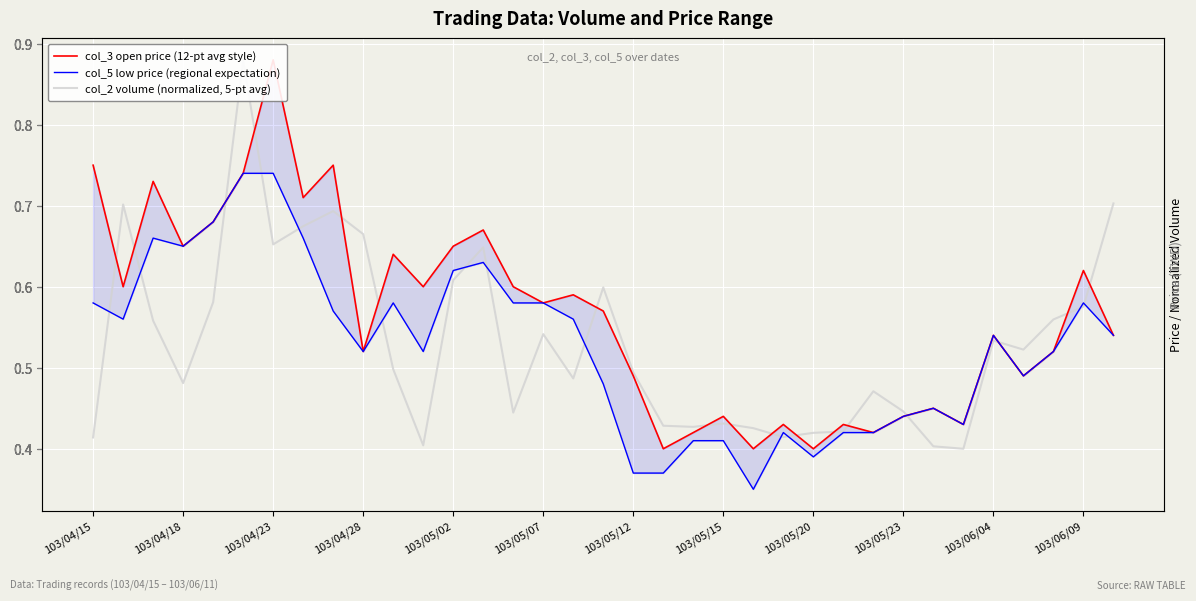

What is the difference between the second highest and second lowest values in the col_2 volume (normalized, 5-pt avg) series?

0.3